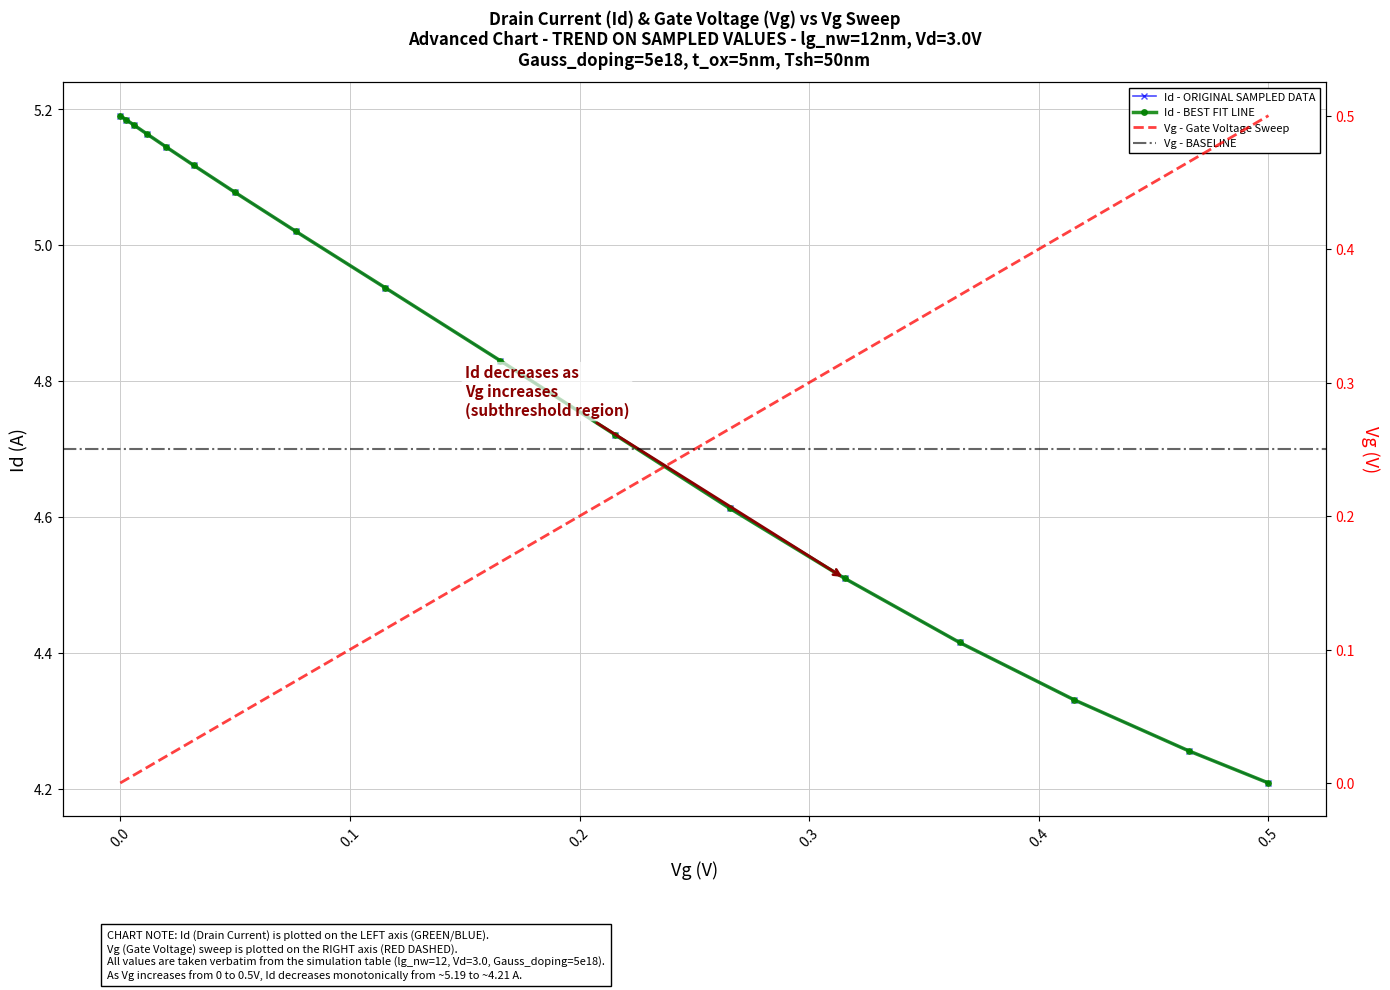

Reading left to right, transcribe all the data shown in this chart.

Id: 5.2	5.2	5.2	5.2	5.1	5.1	5.1	5.0	4.9	4.8	4.7	4.6	4.5	4.4	4.3	4.3	4.2
Vg: 0.0	0.0	0.0	0.0	0.0	0.0	0.0	0.1	0.1	0.2	0.2	0.3	0.3	0.4	0.4	0.5	0.5